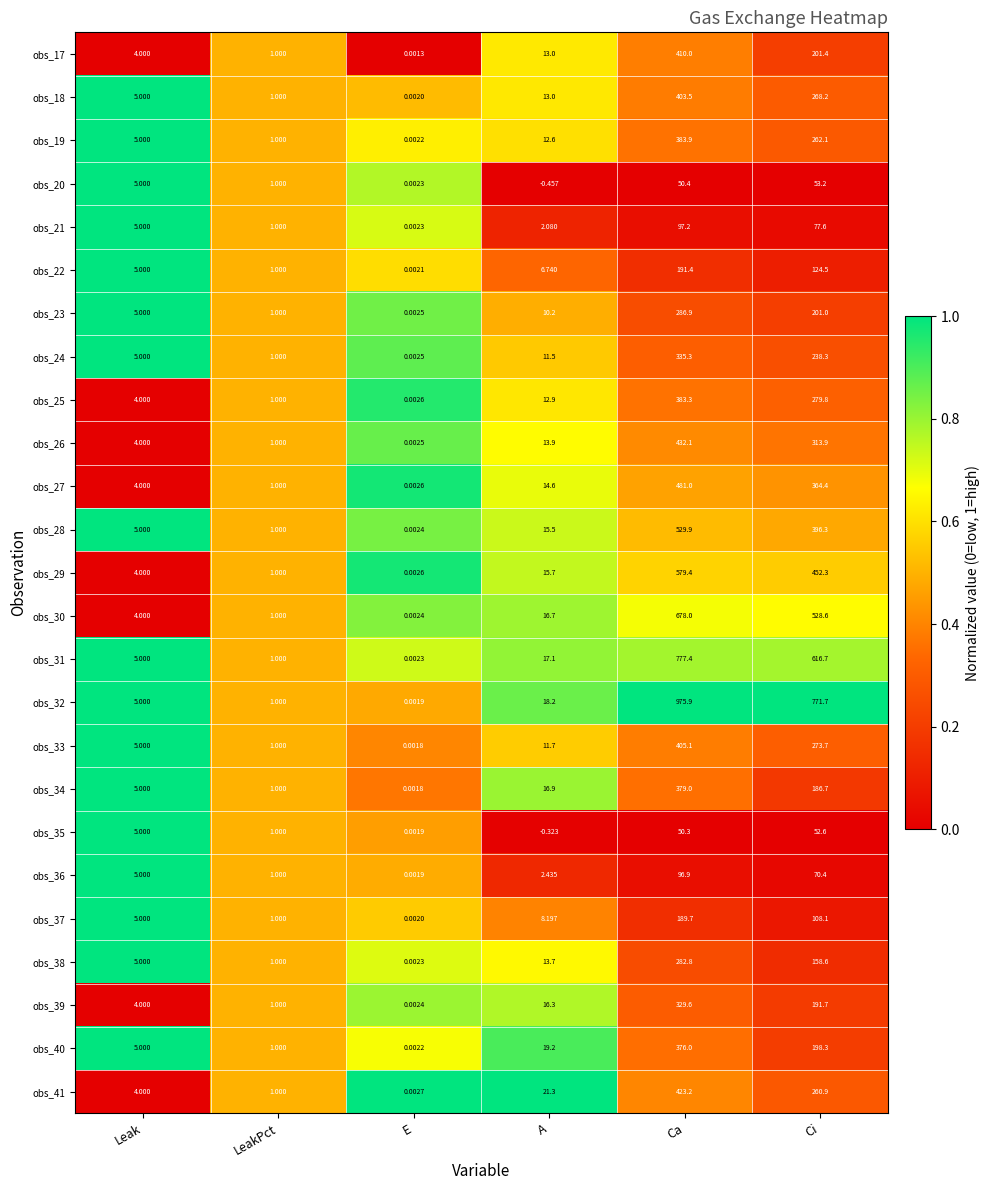

Which series has the widest spread of values?

obs_32